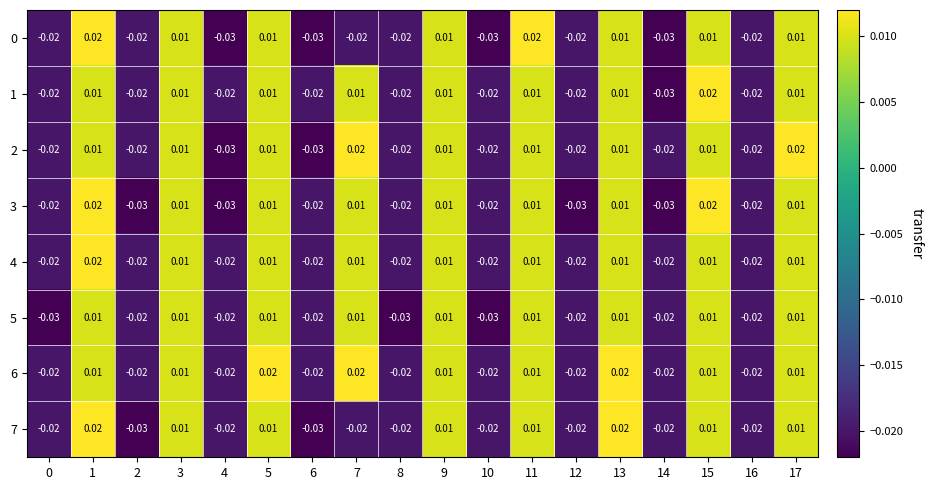

Is the value of 2 at 9 greater than the value of 7 at 13?

No